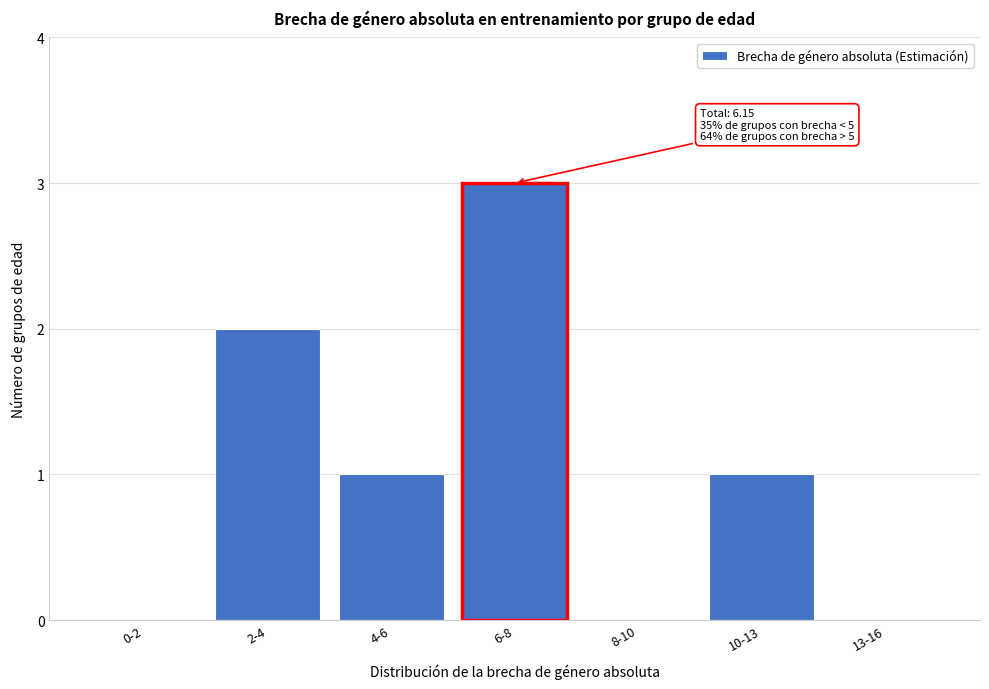

Reading left to right, transcribe all the data shown in this chart.

0-2=0	2-4=2	4-6=1	6-8=3	8-10=0	10-13=1	13-16=0